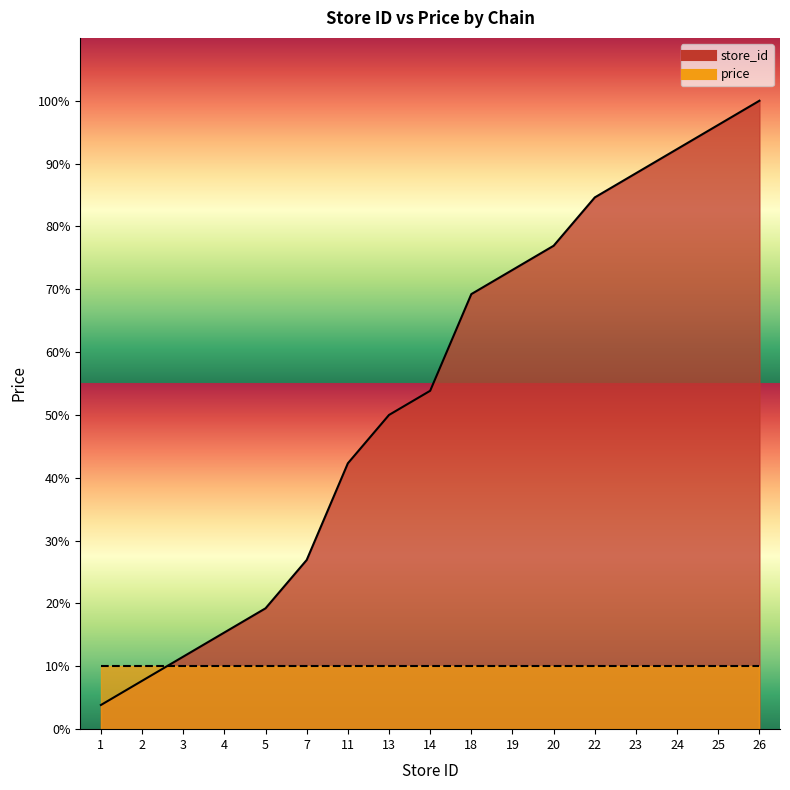

Is it true that the value at 24 is 45.6?

False